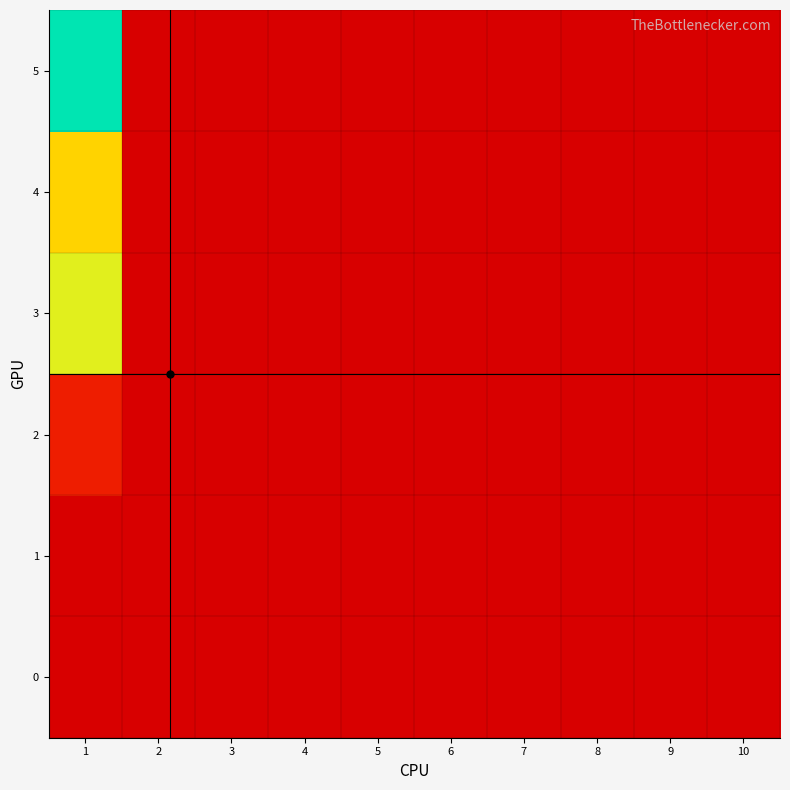

Which has a higher value, 2 or 3?

2